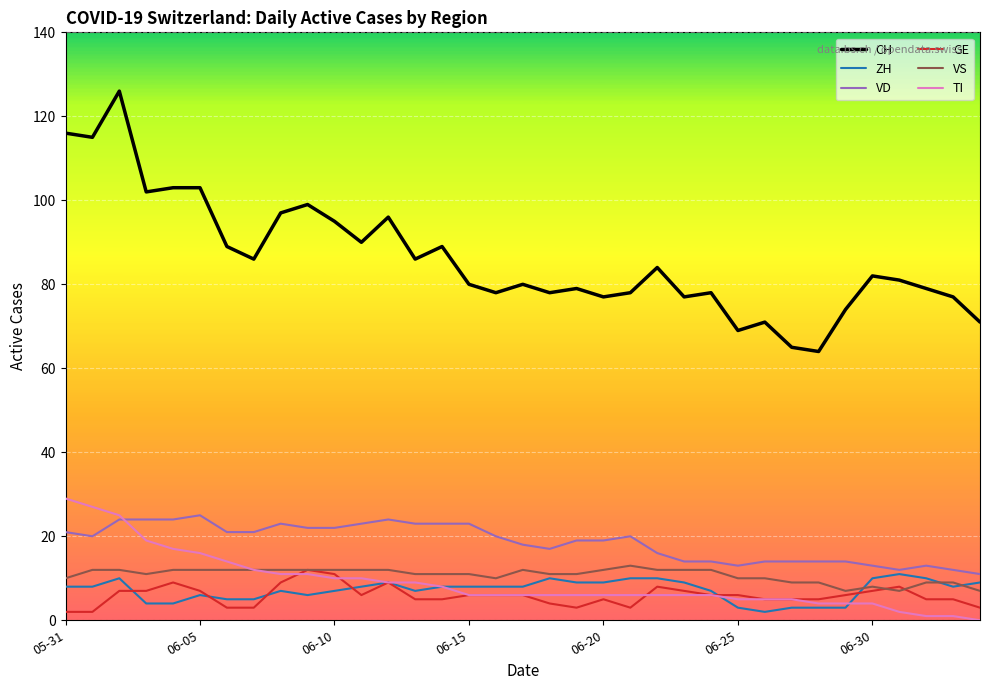

Which series has the largest range (max minus min)?

CH